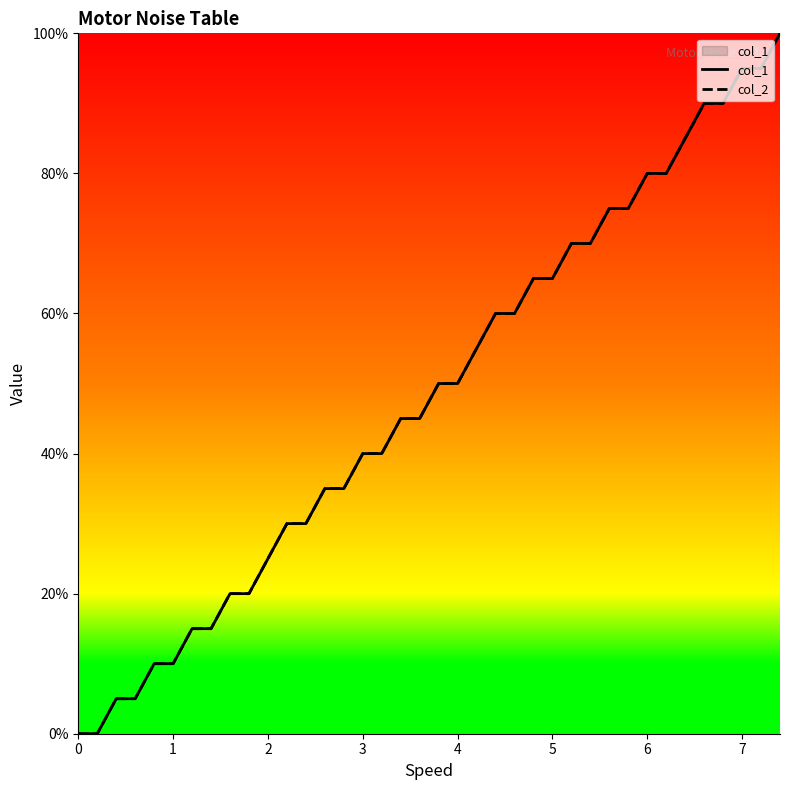

True or false: col_1 and col_2 intersect in this chart.

False